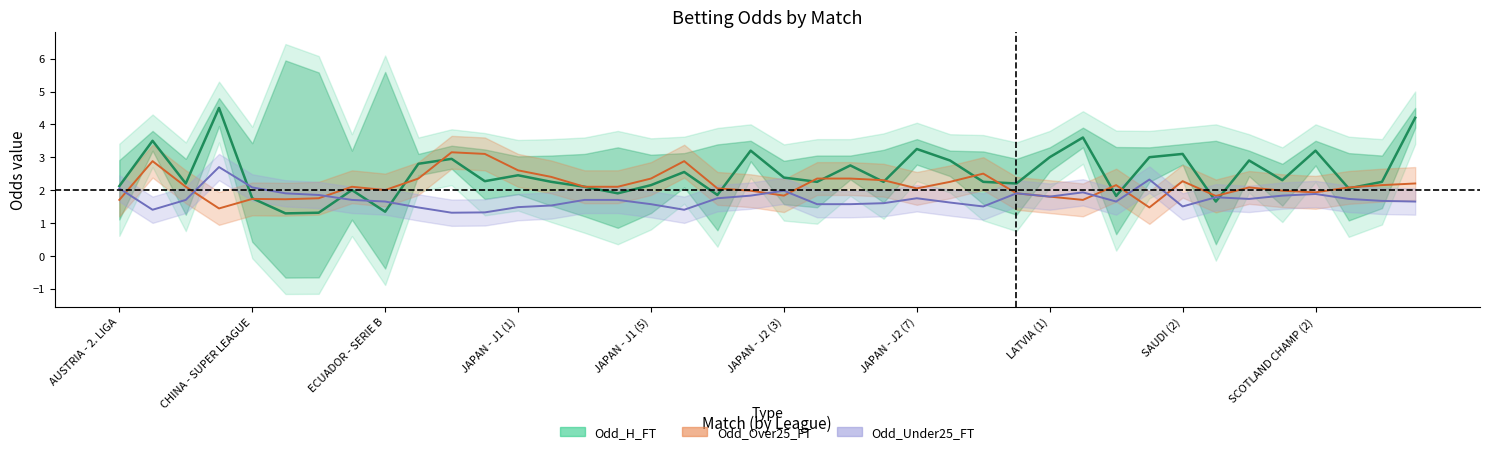

How many intersections are there between Odd_H_FT and Odd_Over25_FT?

16